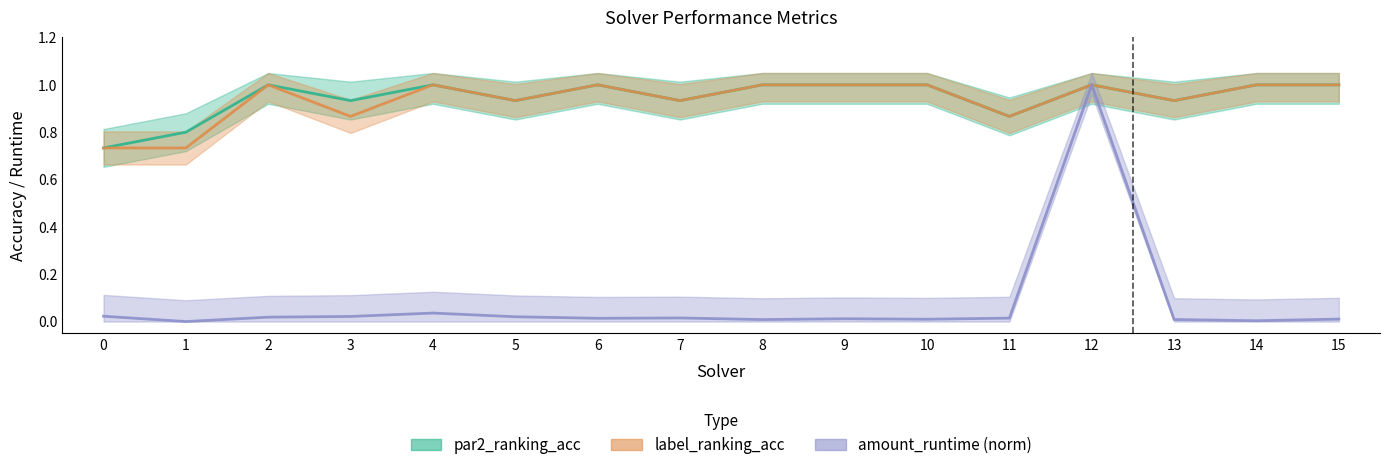

Reading right to left, what are all the values shown in this chart?

par2_ranking_acc: 15=1.0	14=1.0	13=0.9	12=1.0	11=0.9	10=1.0	9=1.0	8=1.0	7=0.9	6=1.0	5=0.9	4=1.0	3=0.9	2=1.0	1=0.8	0=0.7
label_ranking_acc: 15=1.0	14=1.0	13=0.9	12=1.0	11=0.9	10=1.0	9=1.0	8=1.0	7=0.9	6=1.0	5=0.9	4=1.0	3=0.9	2=1.0	1=0.7	0=0.7
amount_runtime: 15=0.0	14=0.0	13=0.0	12=1.0	11=0.0	10=0.0	9=0.0	8=0.0	7=0.0	6=0.0	5=0.0	4=0.0	3=0.0	2=0.0	1=0.0	0=0.0